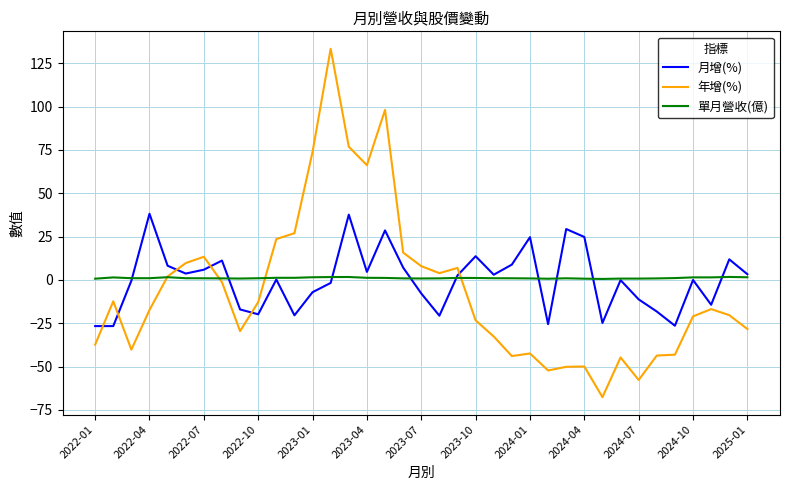

Rank the series by their maximum value, from highest to lowest.

年增(%), 月增(%), 單月營收(億)